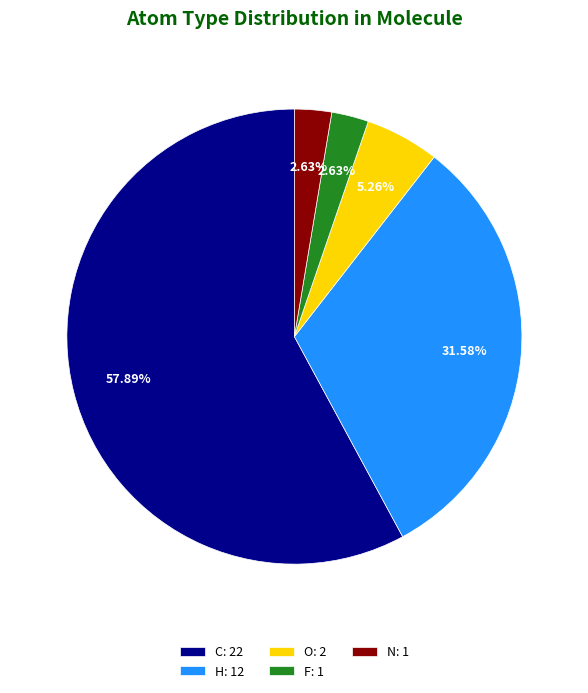

Count the number of slices in the pie.

5